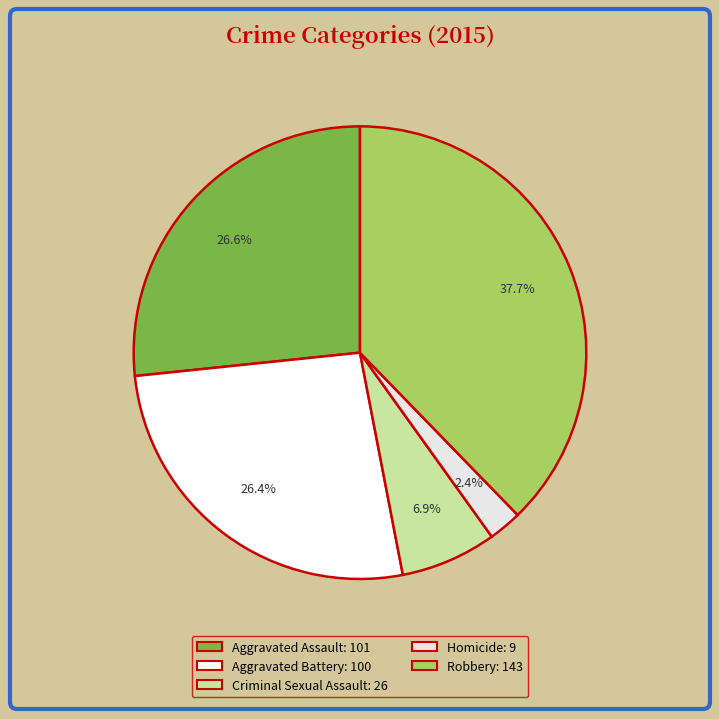

Is Criminal Sexual Assault the majority of the pie?

No